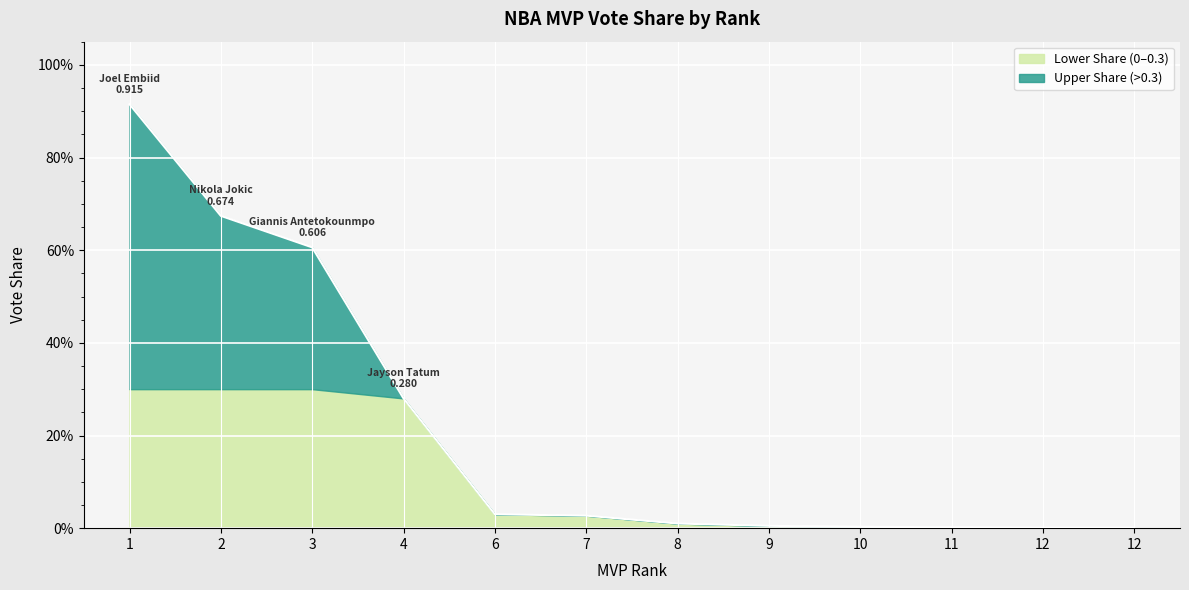

List the labels in order of value, largest first.

1, 2, 3, 4, 6, 7, 8, 9, 10, 11, 12, 12